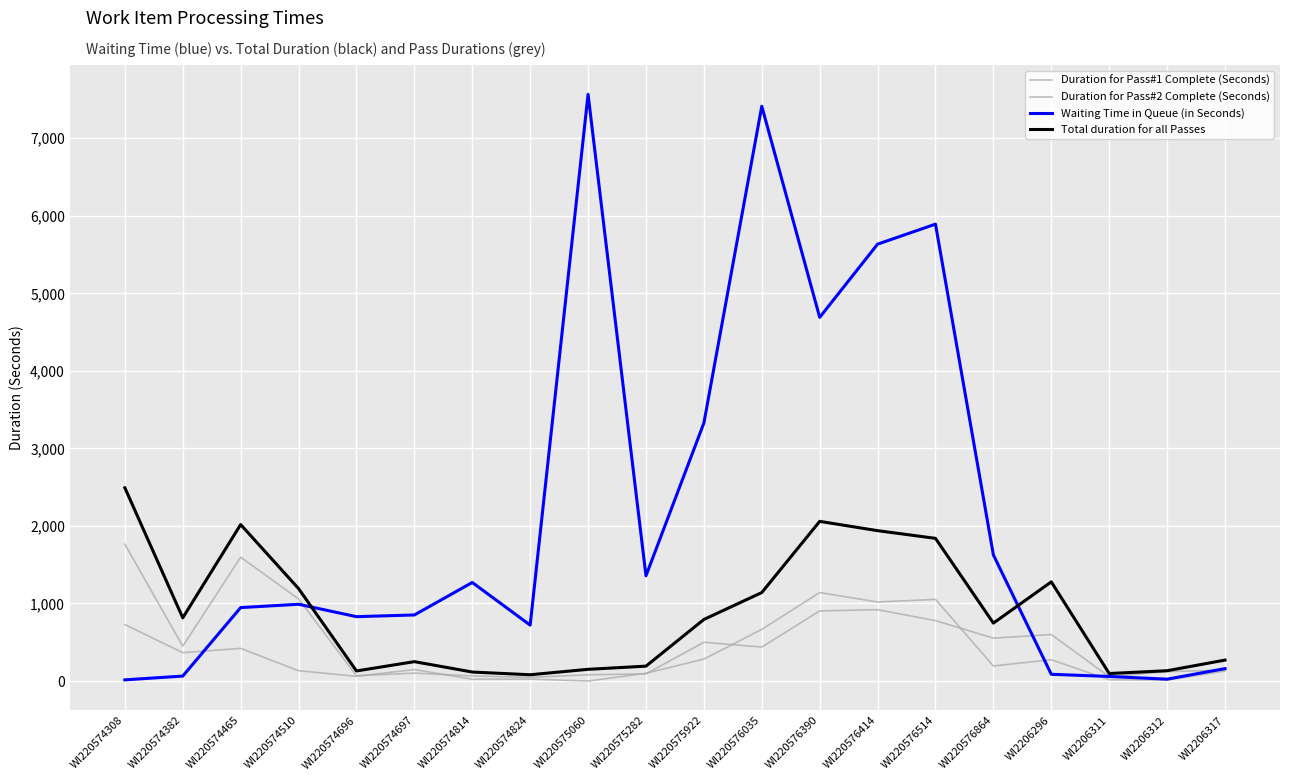

List the labels in order of Total duration for all Passes value, largest first.

WI220574308, WI220576390, WI220574465, WI220576414, WI220576514, WI2206296, WI220574510, WI220576035, WI220574382, WI220575922, WI220576864, WI2206317, WI220574697, WI220575282, WI220575060, WI2206312, WI220574696, WI220574814, WI2206311, WI220574824